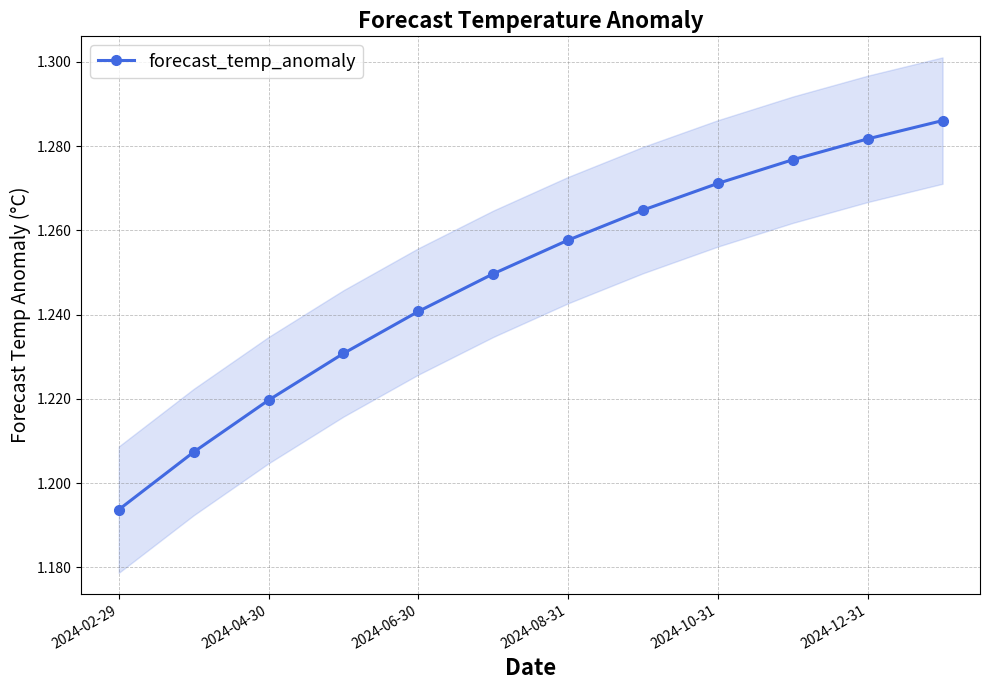

What is the average value?

1.2